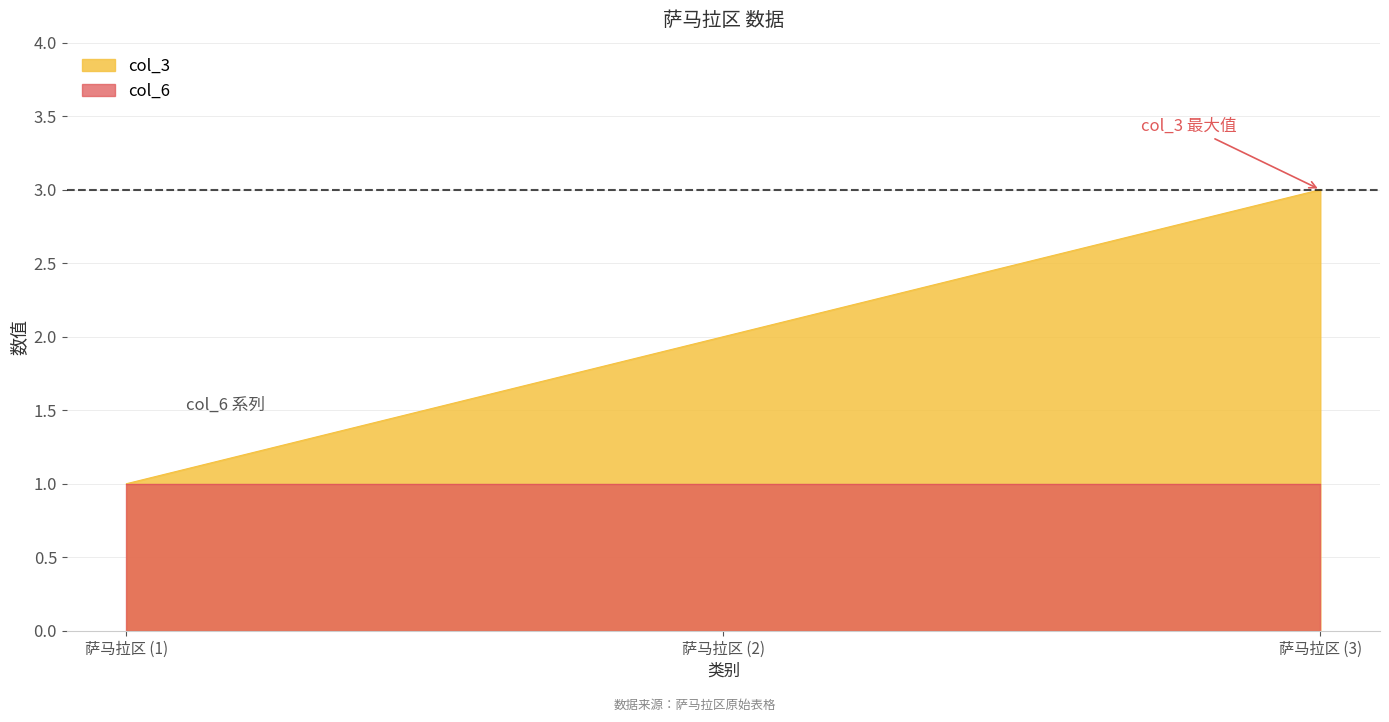

What is the label of the 1st point from the right?

萨马拉区 (3)